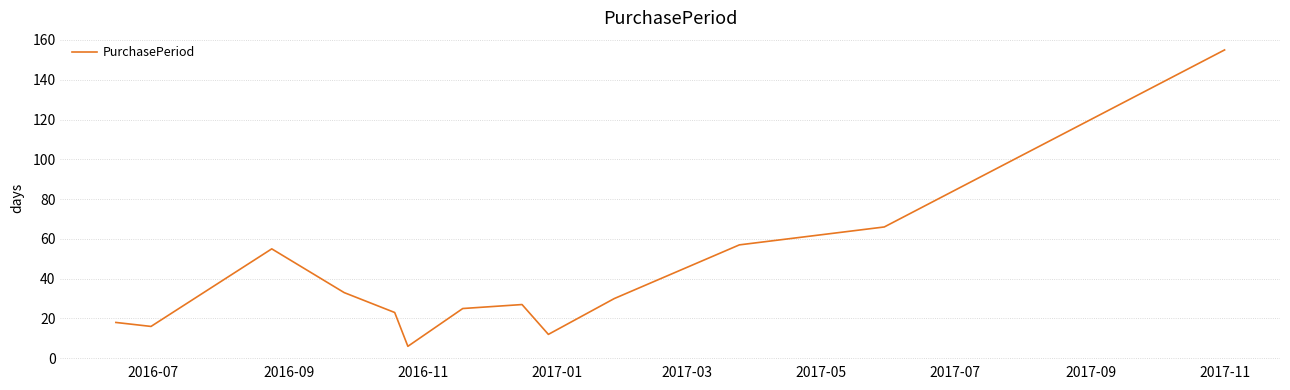

What is the greatest value displayed?

155